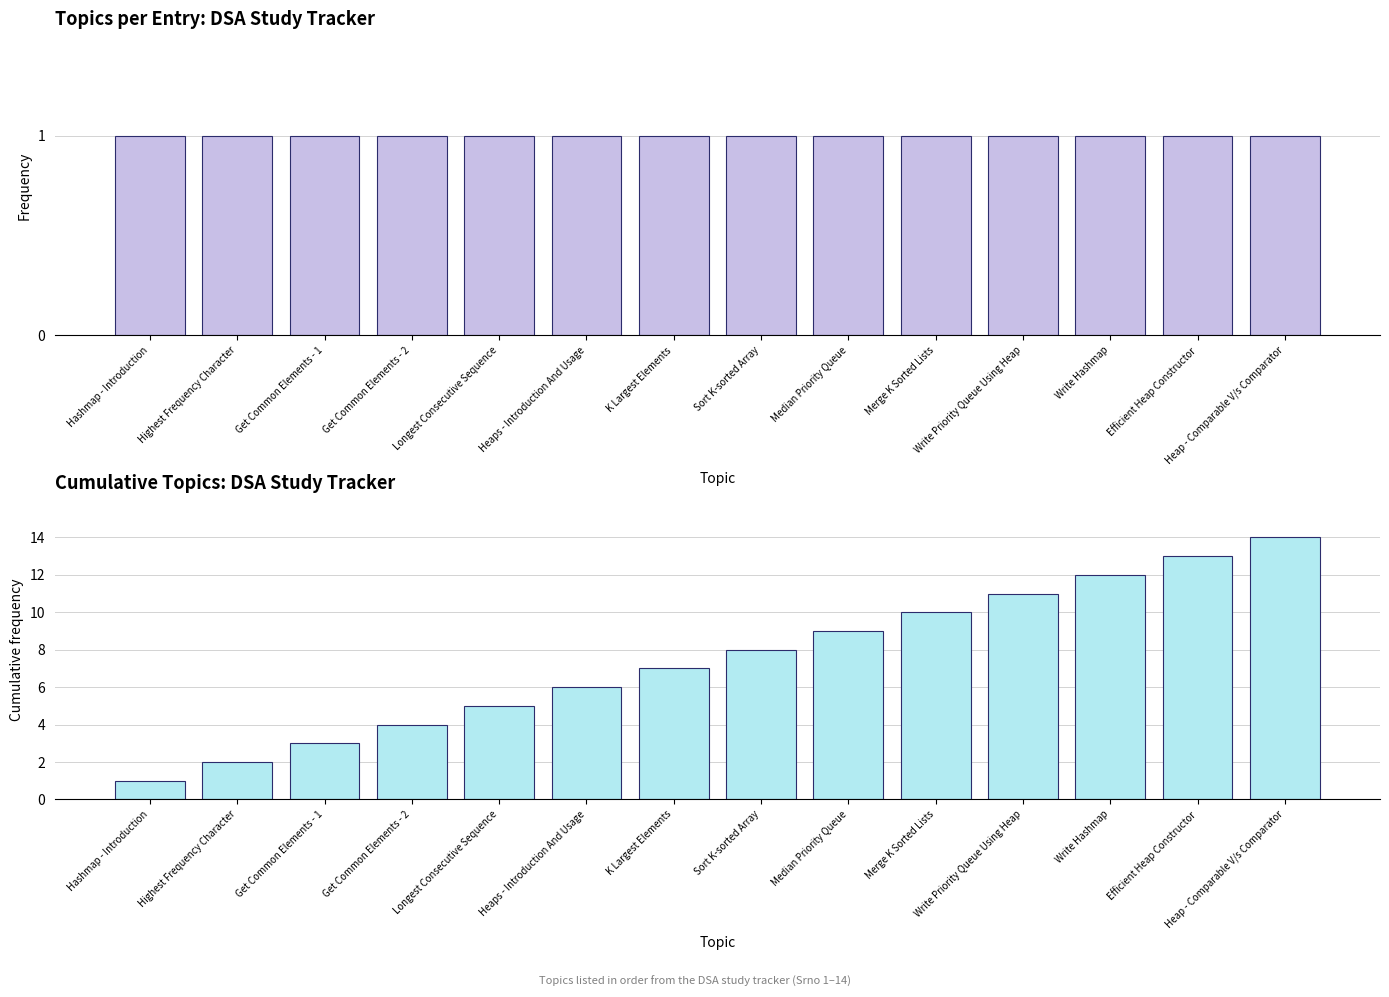

At which category is the sum across all series the highest?

Heap - Comparable V/s Comparator